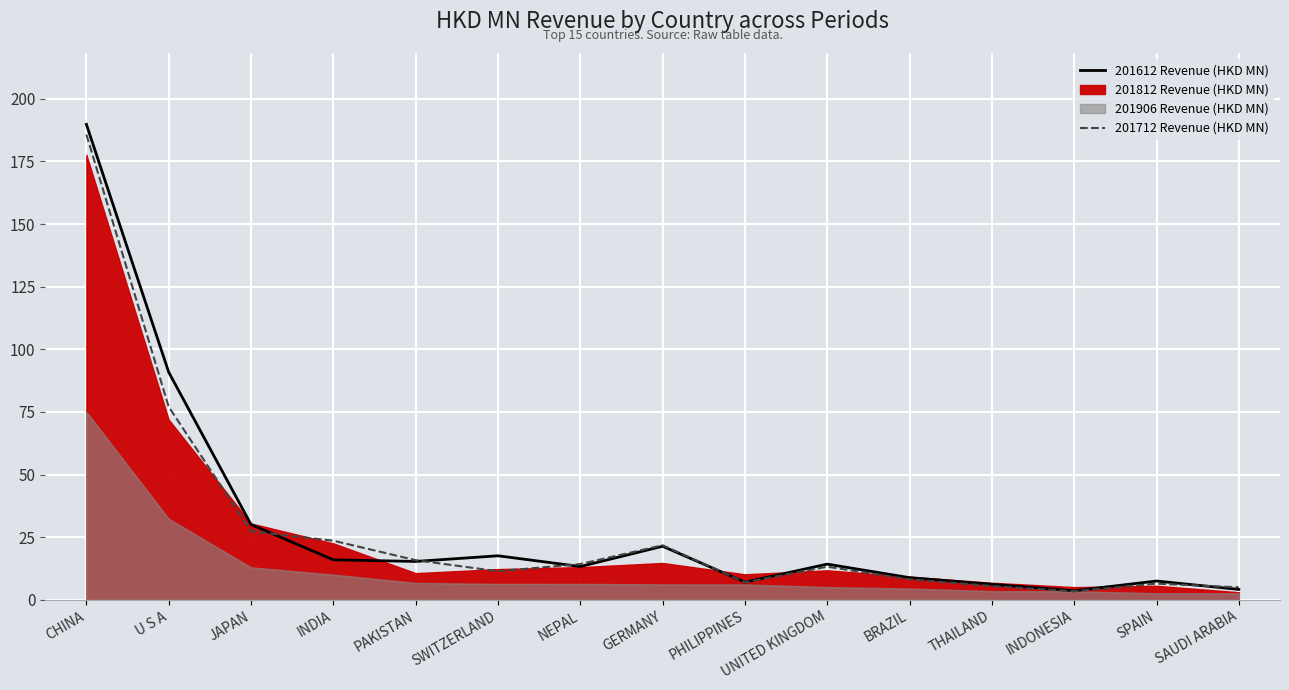

Where do 201612 and 201712 first cross each other?

JAPAN and INDIA